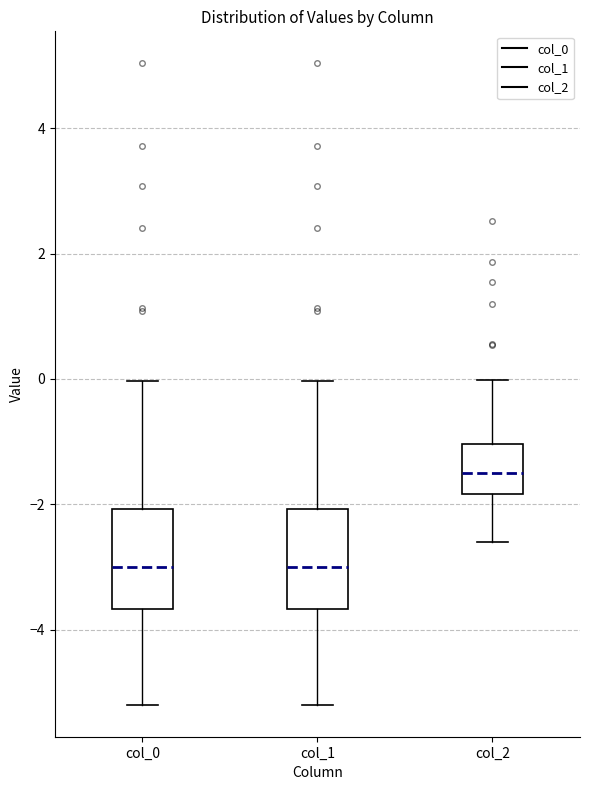

Where does the upper whisker of the box for col_0 end on the y-axis? The values are not printed on the chart, so give them approximately, as read against the axis.

0.0